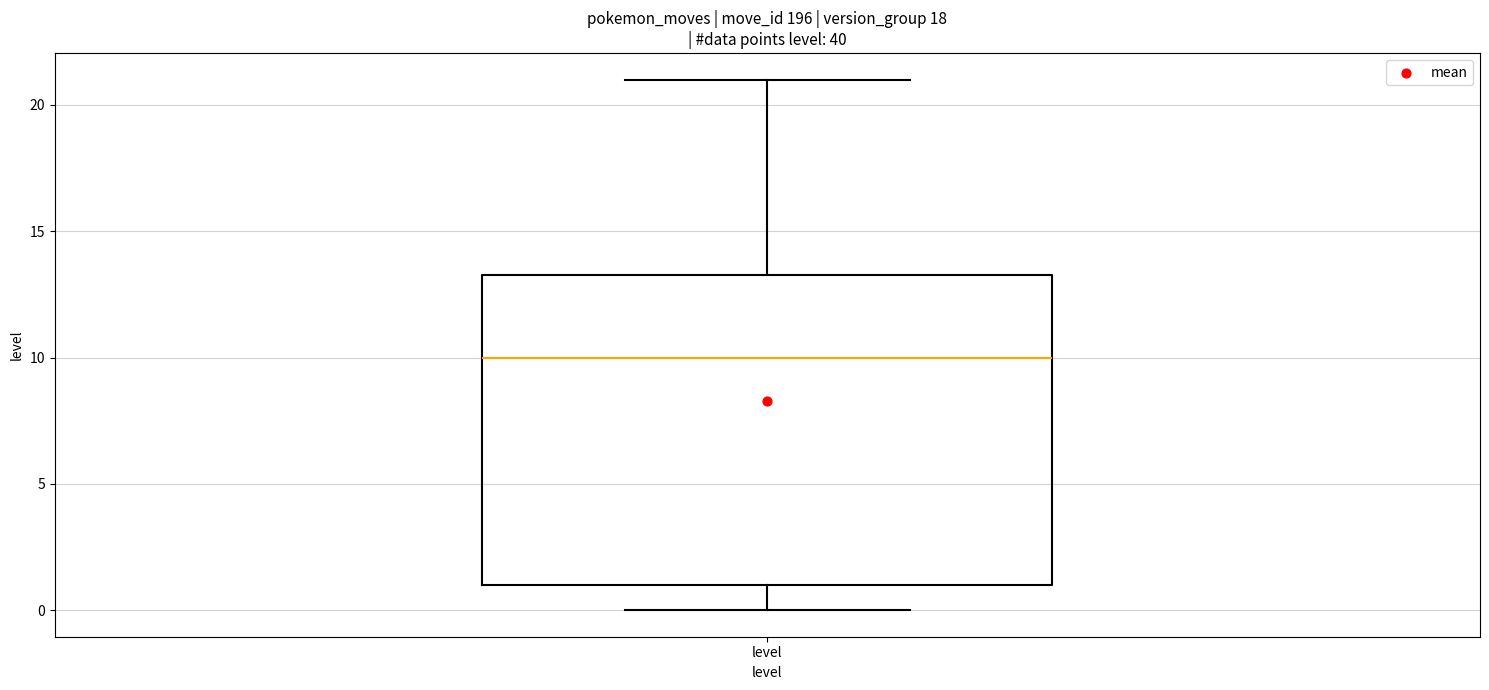

Read this box plot against the y-axis: the position of the median line, the range covered by the box, and the ends of both whiskers. The values are not printed on the chart, so give them approximately, as read against the axis.

median 10.0, box 1.0 to 13.5, whiskers 0.0 to 21.0